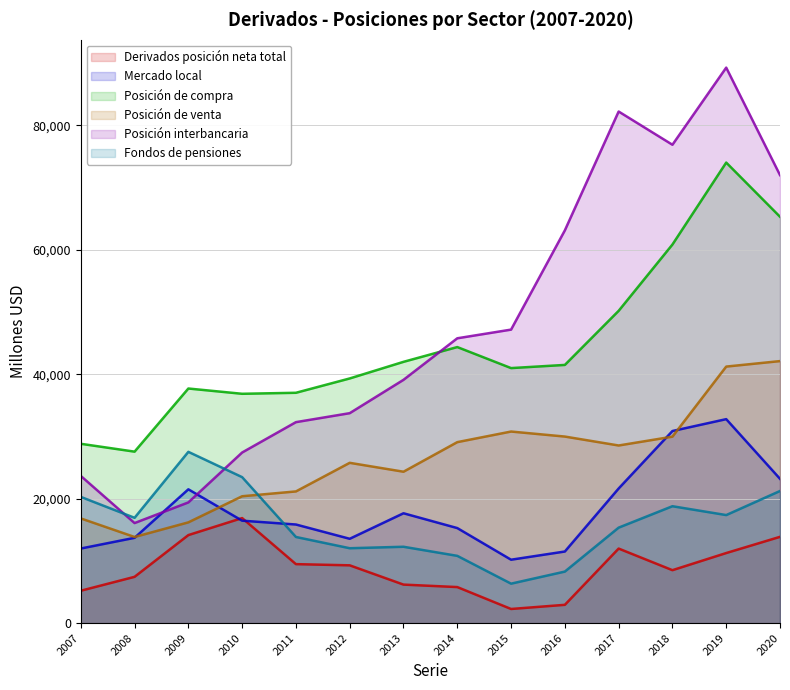

In Posición interbancaria, how many points are higher than both neighbors (excluding endpoints)?

2